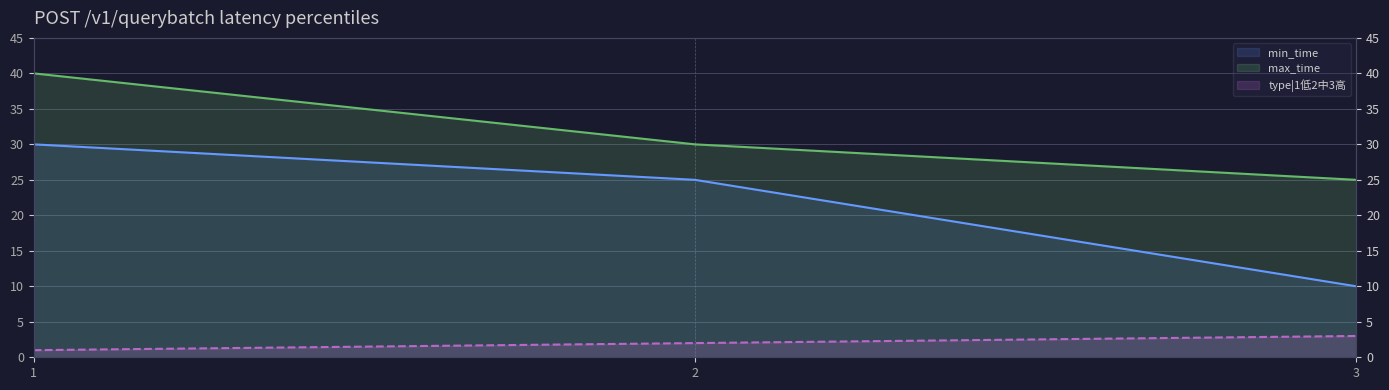

Rank the series by their average value, from highest to lowest.

max_time, min_time, type|1低2中3高